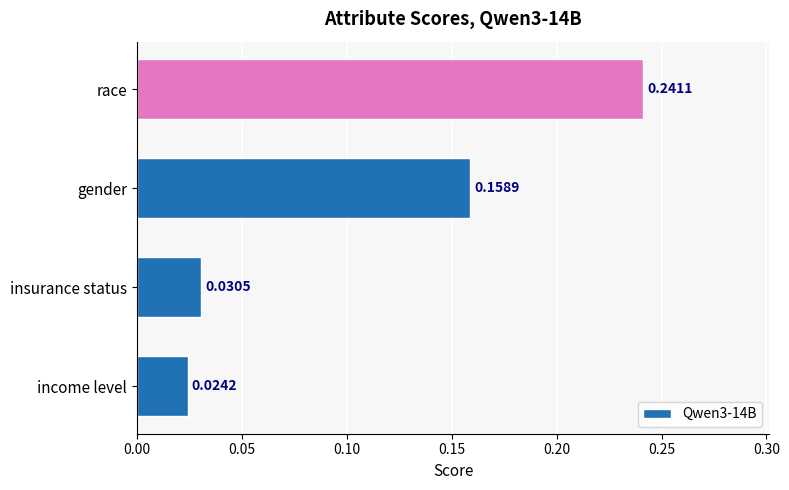

What is the change in value from insurance status to gender?

+0.1